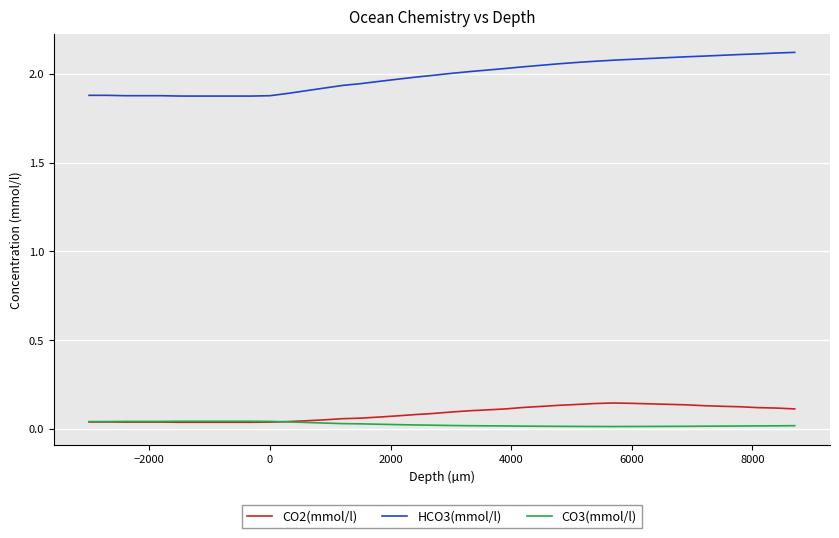

True or false: CO2(mmol/l) and HCO3(mmol/l) cross at least once.

False